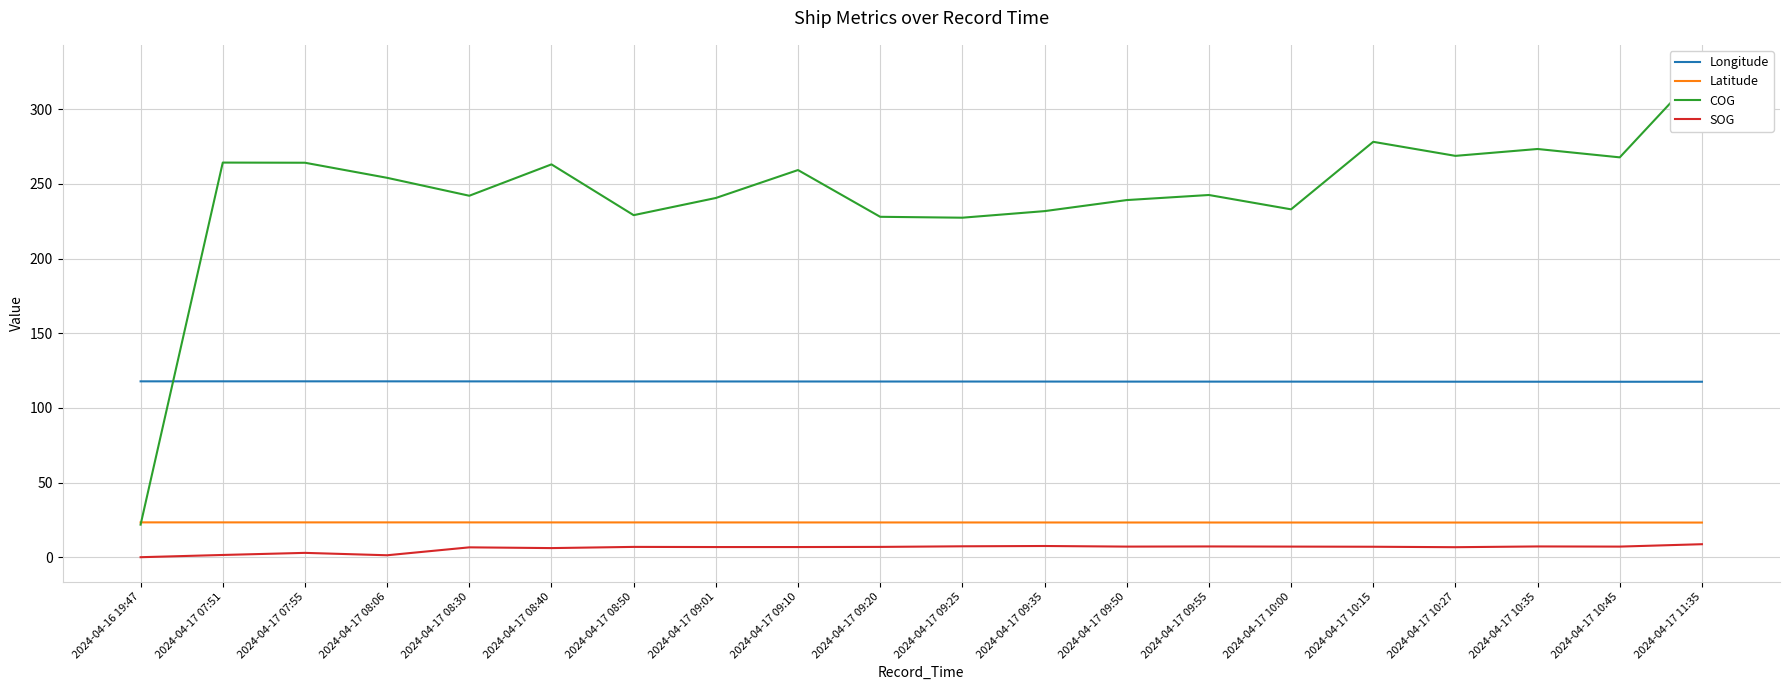

True or false: Longitude and SOG intersect in this chart.

False